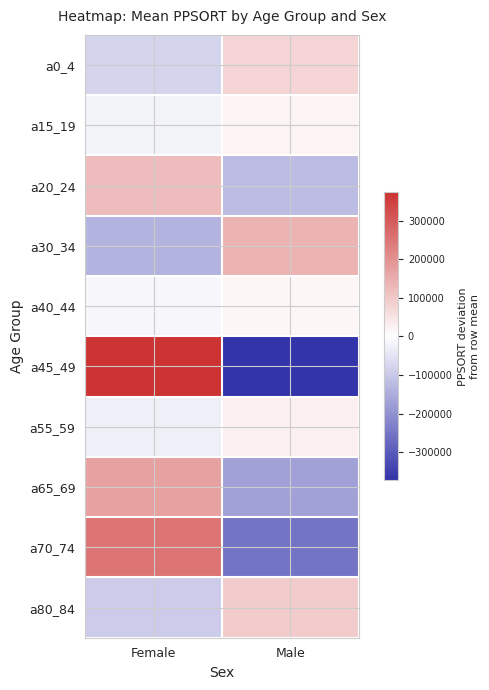

What is the smallest value displayed?

-372991.0